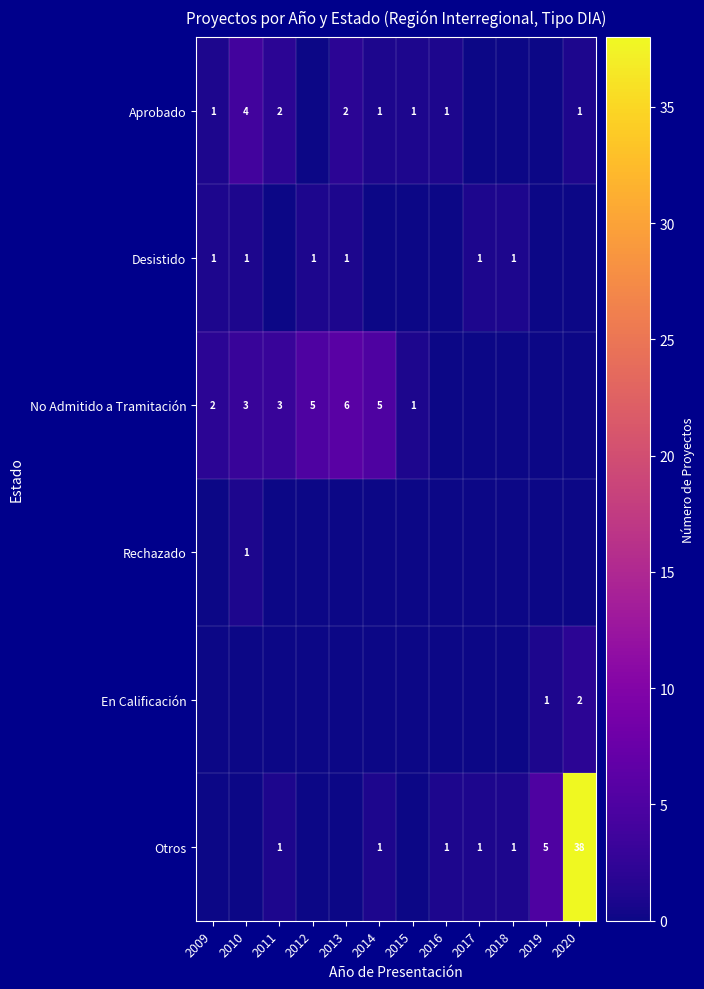

What is the sum of the Aprobado values at 2010 and 2011?

6